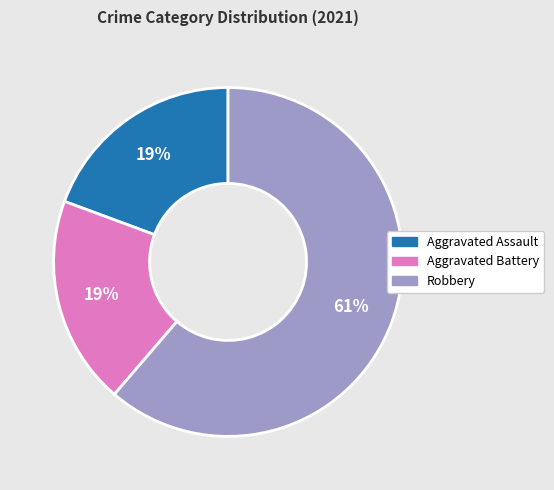

To the nearest percent, what is the average slice percentage?

33%